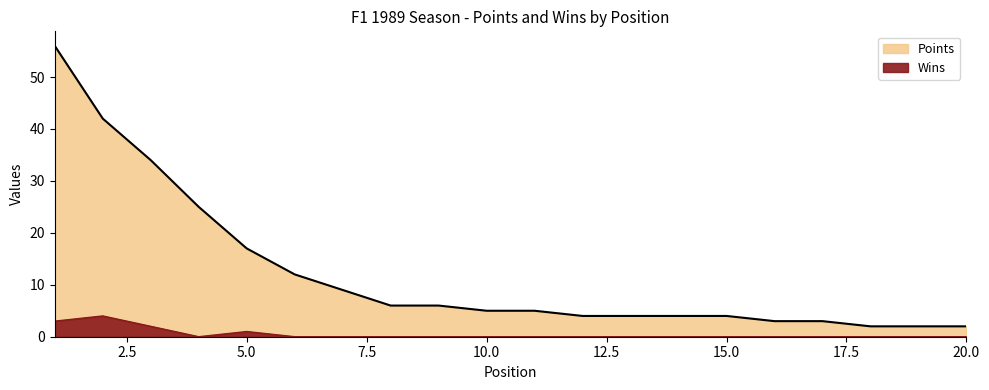

The Points series shows 2 at 19. True or false?

True